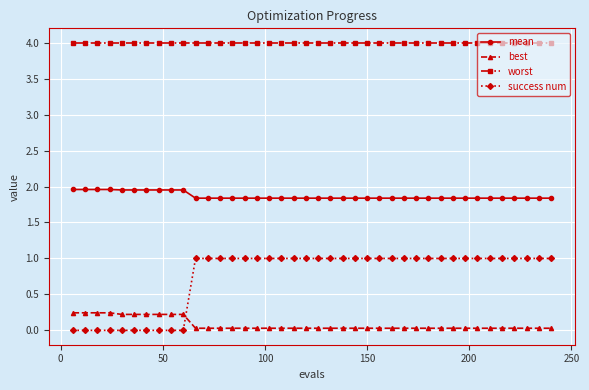

List the series in order of their overall mean, lowest first.

best, success num, mean, worst